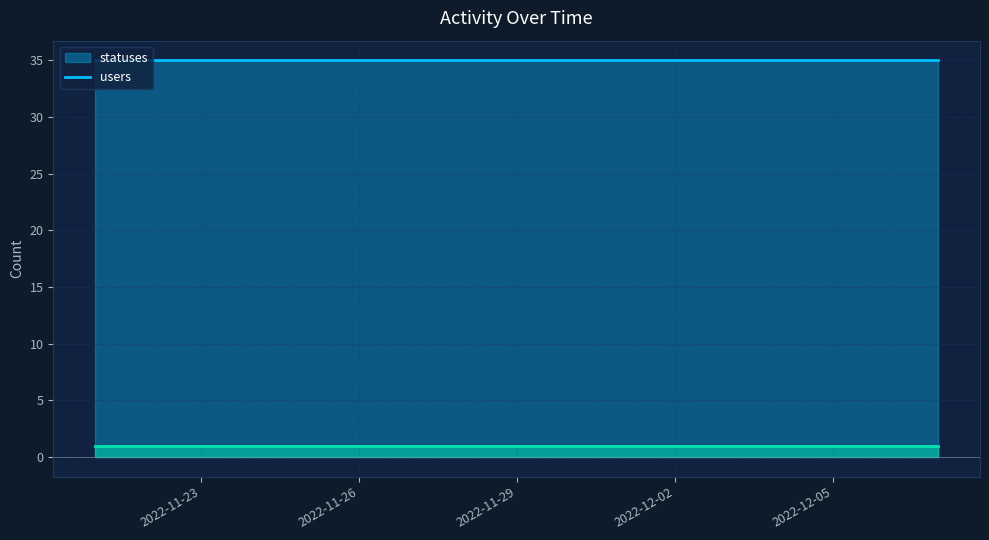

Which label corresponds to the smallest value in the chart?

2022-11-21